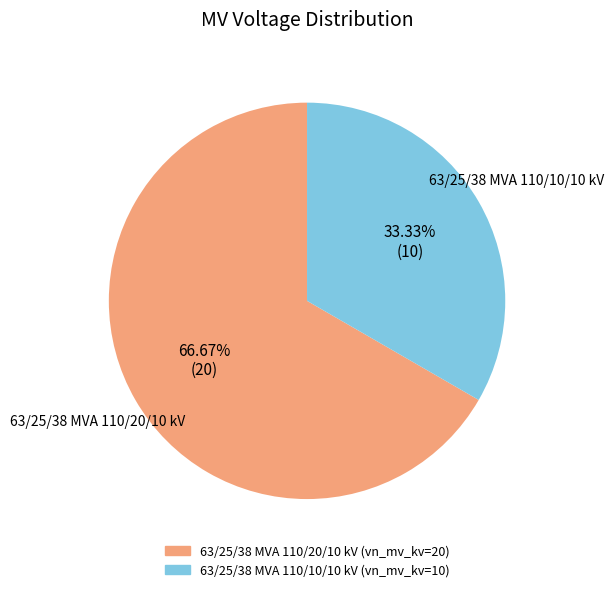

Count the number of slices in the pie.

2